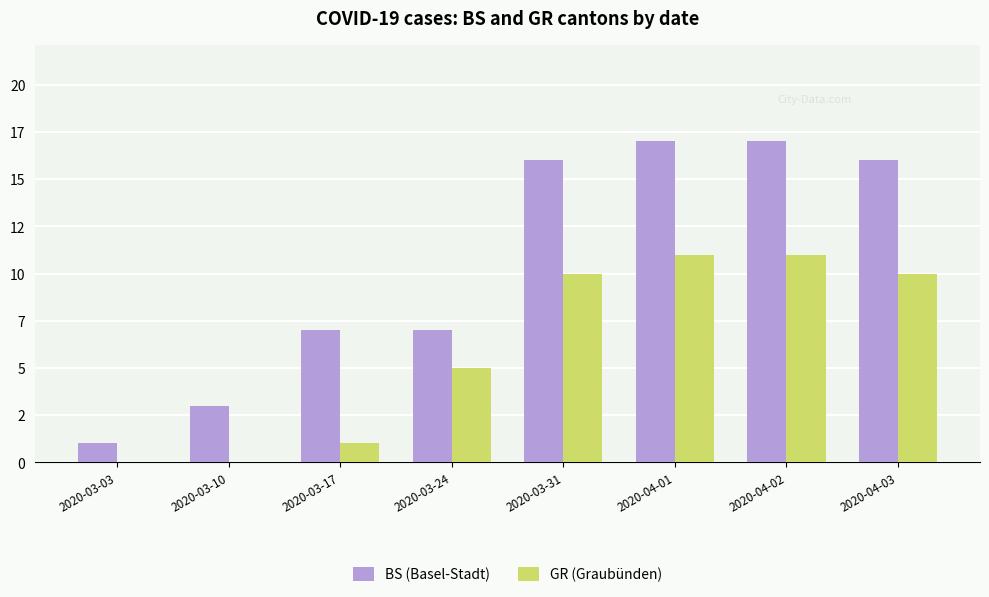

Is it true that GR (Graubünden) equals 5 at 2020-03-24?

True